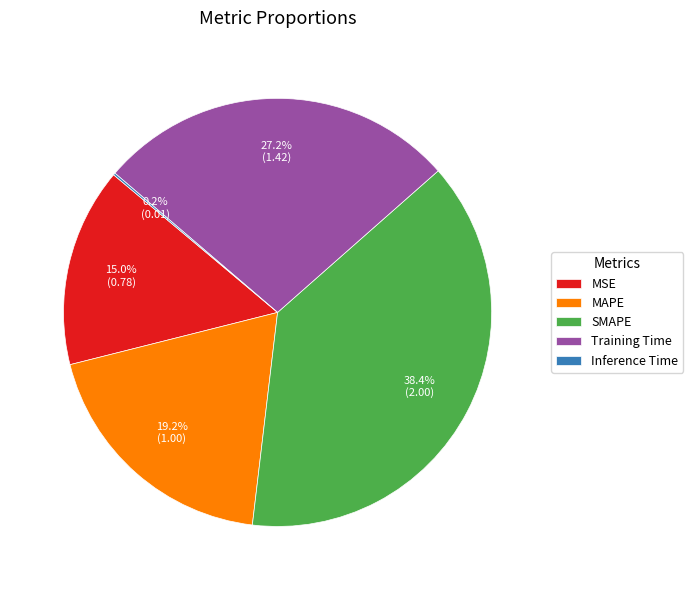

Does SMAPE represent more than half of the total?

No